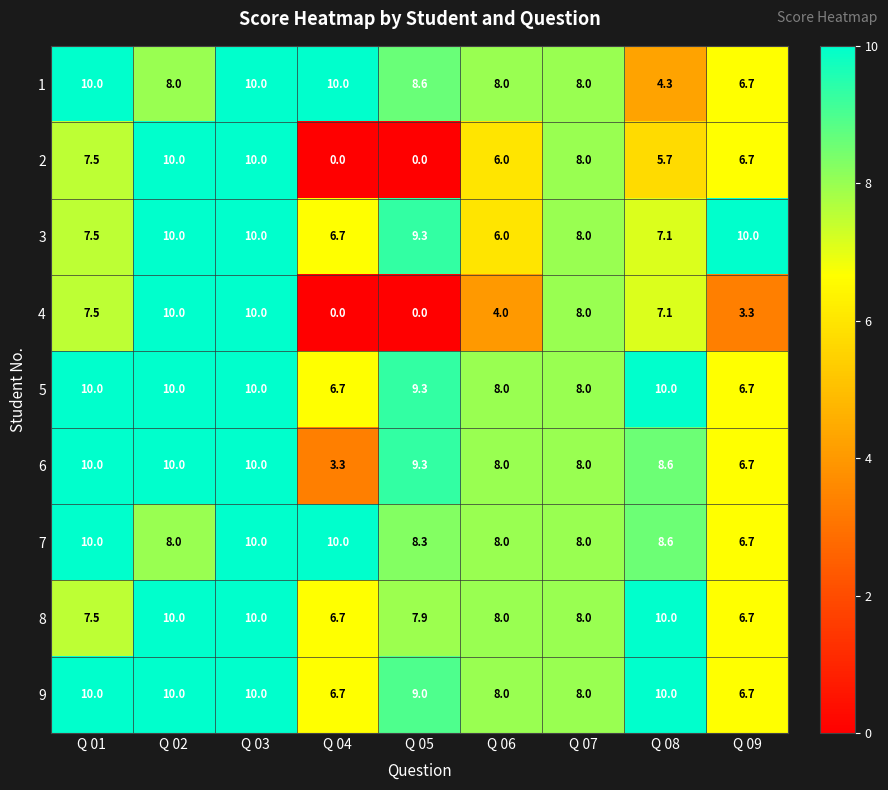

Which series changed the most between Q 02 and Q 08?

2